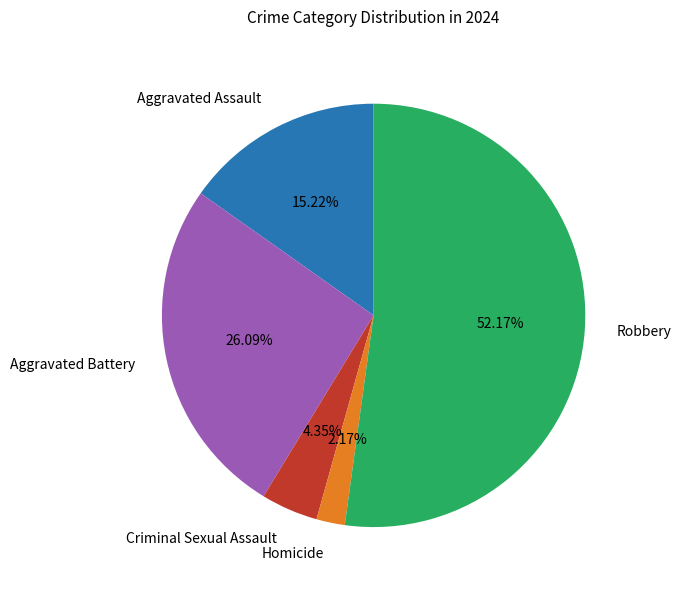

Is there a majority slice in this chart?

Yes